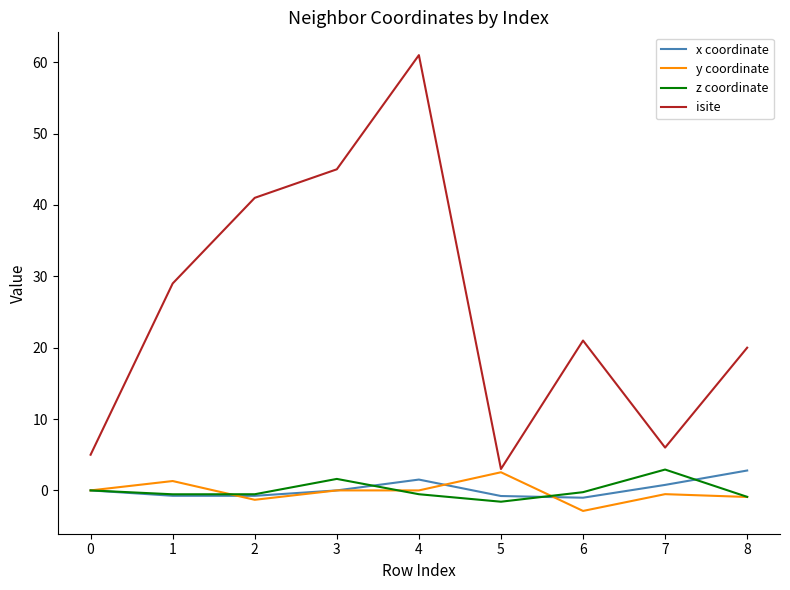

True or false: isite and z coordinate cross at least once.

False